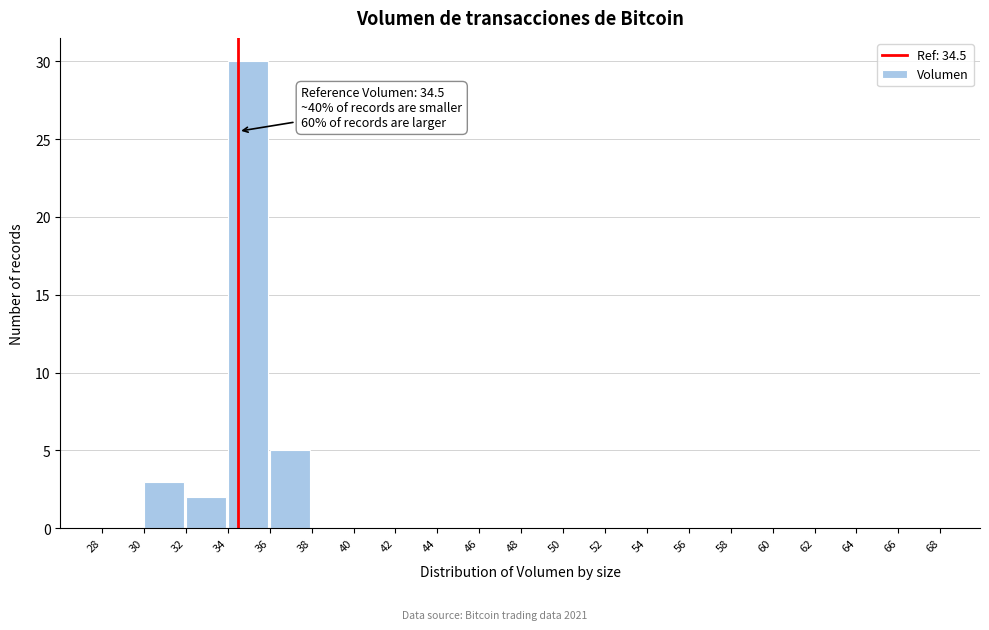

Which range on the x-axis has the tallest bar?

34 to 36